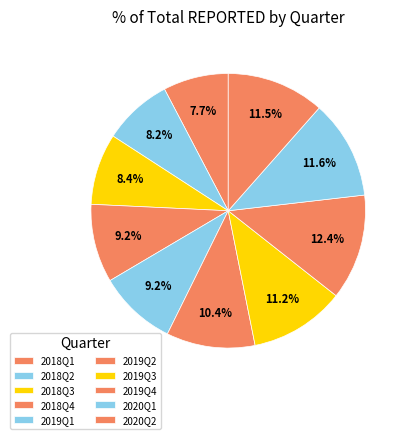

True or false: 2020Q2 accounts for 17% of the total.

False